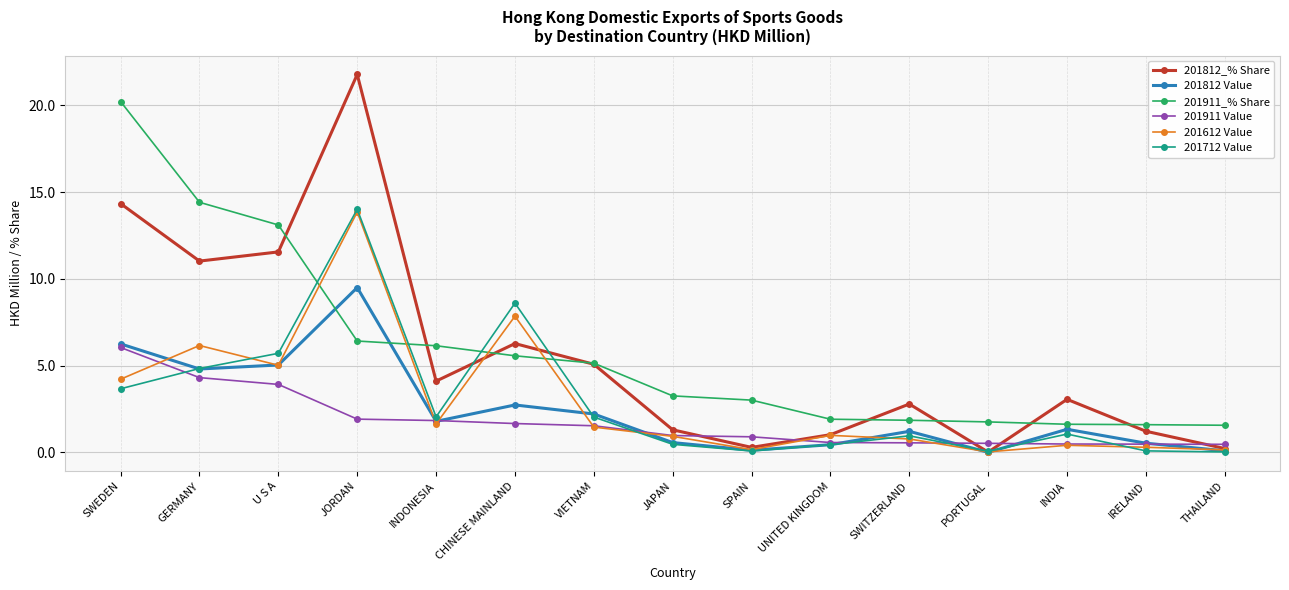

How many interior local peaks does the 201812_% Share series have?

4